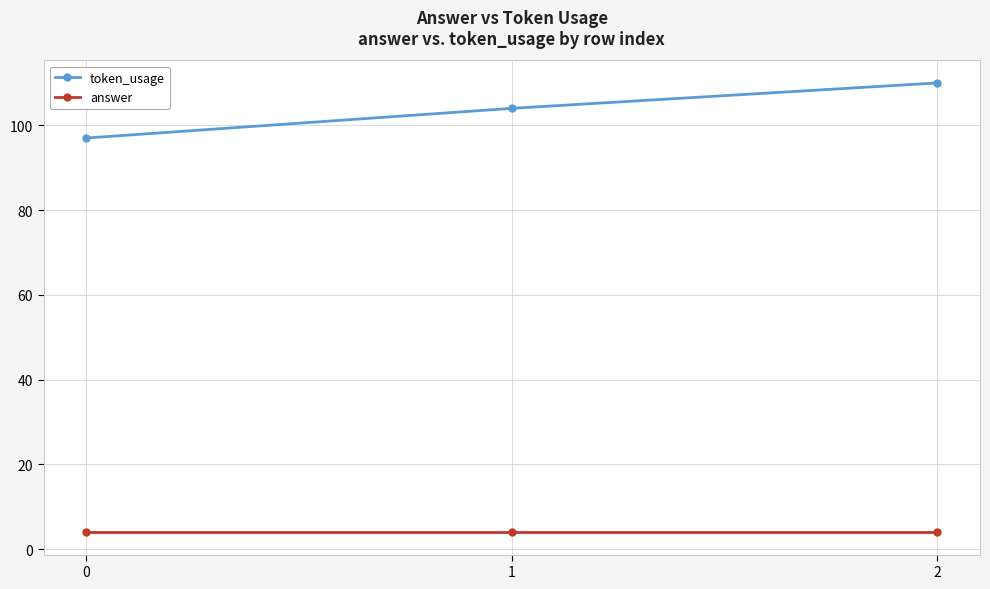

What are all the series names shown in the legend?

token_usage, answer